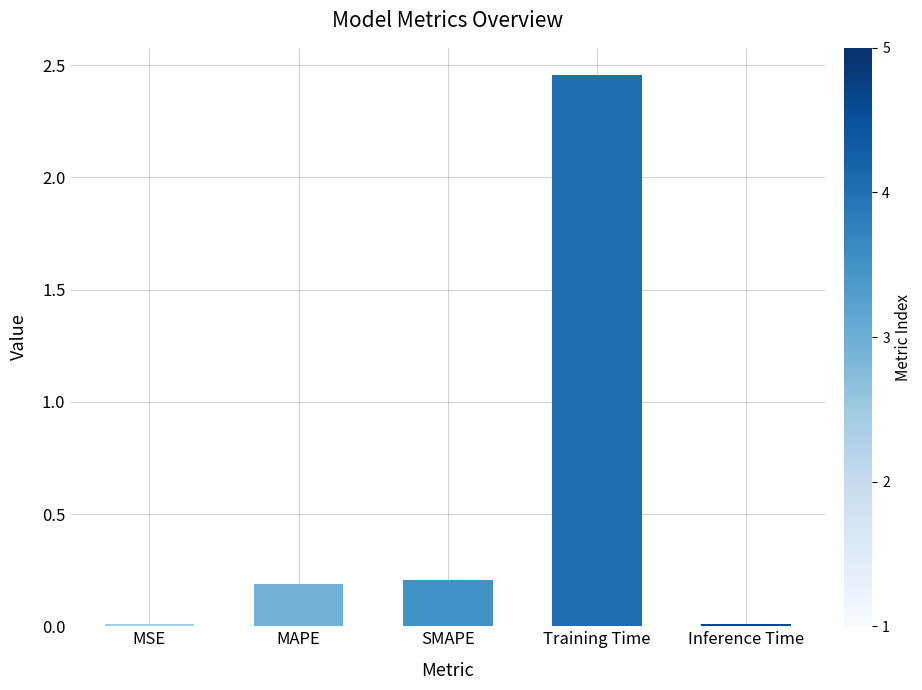

What is the difference between the maximum and minimum values?

2.4